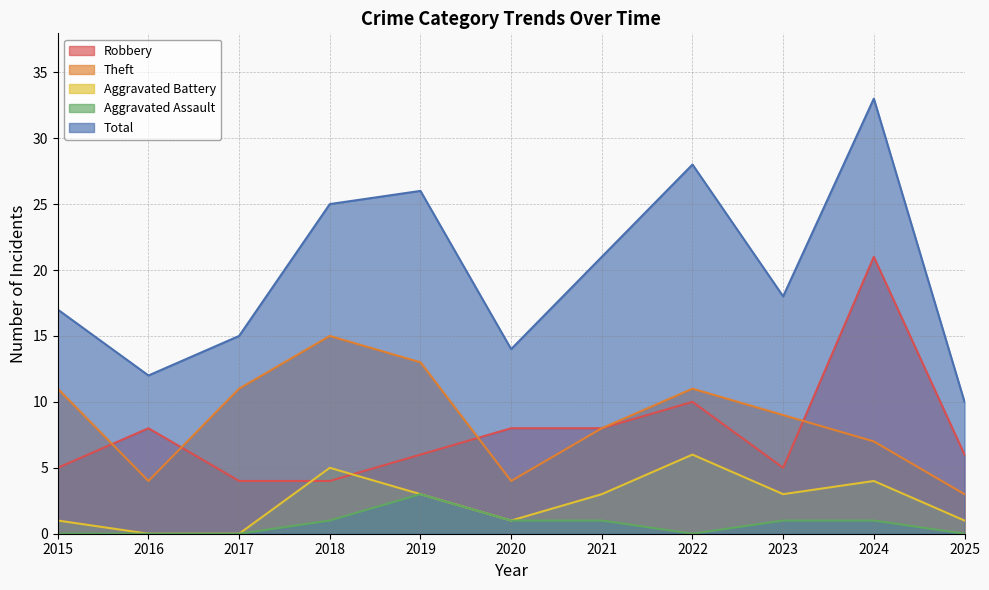

What is the value of the Robbery point at the 7th from the left?

8